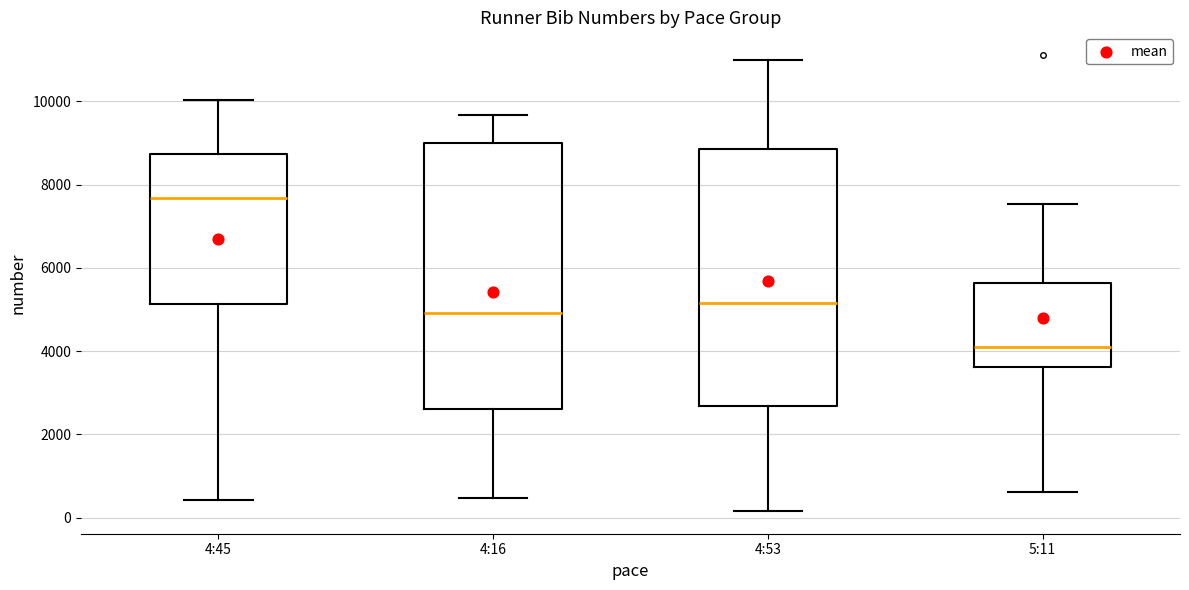

Which box's median line is the lowest?

5:11